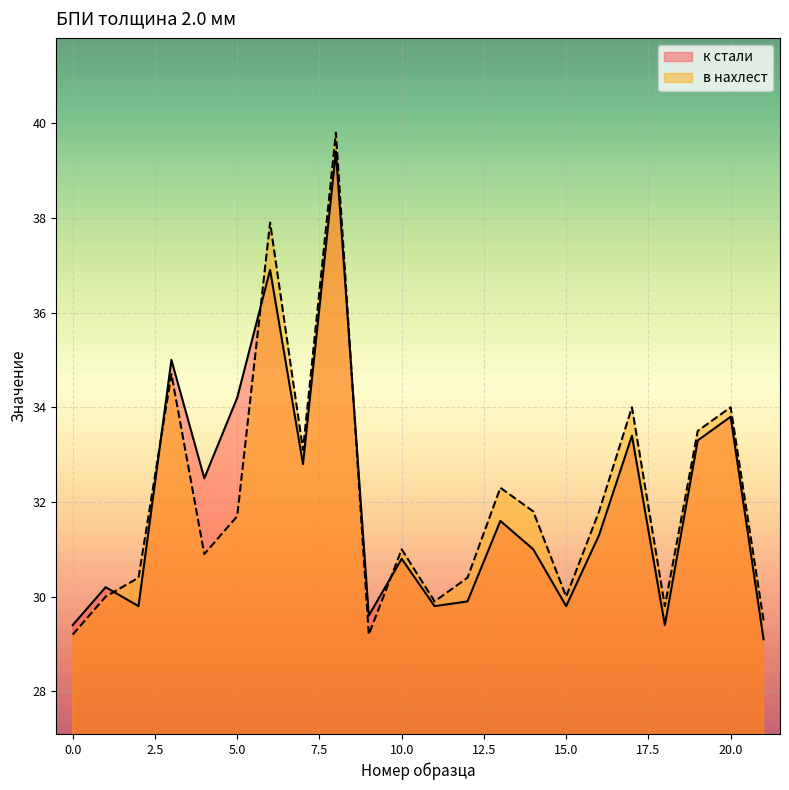

Reading left to right, transcribe all the data shown in this chart.

к стали: 29.4	30.2	29.8	35.0	32.5	34.2	36.9	32.8	39.4	29.6	30.8	29.8	29.9	31.6	31.0	29.8	31.3	33.4	29.4	33.3	33.8	29.1
в нахлест: 29.2	30.0	30.4	34.7	30.9	31.7	37.9	33.1	39.8	29.2	31.0	29.9	30.4	32.3	31.8	30.0	31.8	34.0	29.8	33.5	34.0	29.5